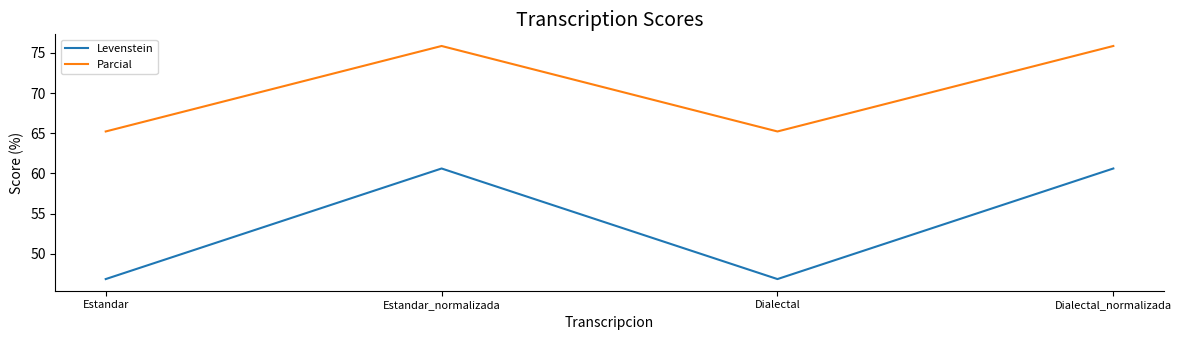

What is the maximum value shown in the chart?

75.9